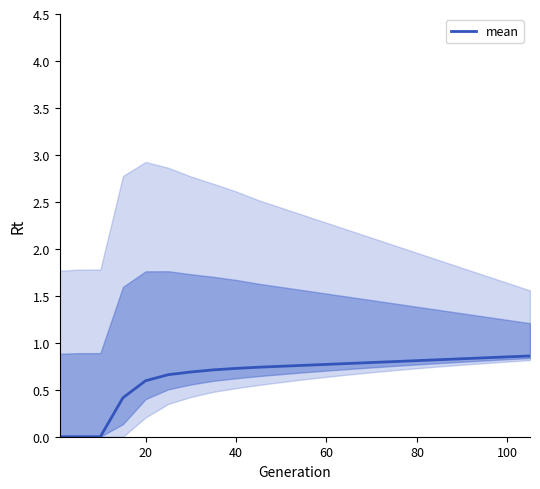

What is the maximum value for mean?

0.9